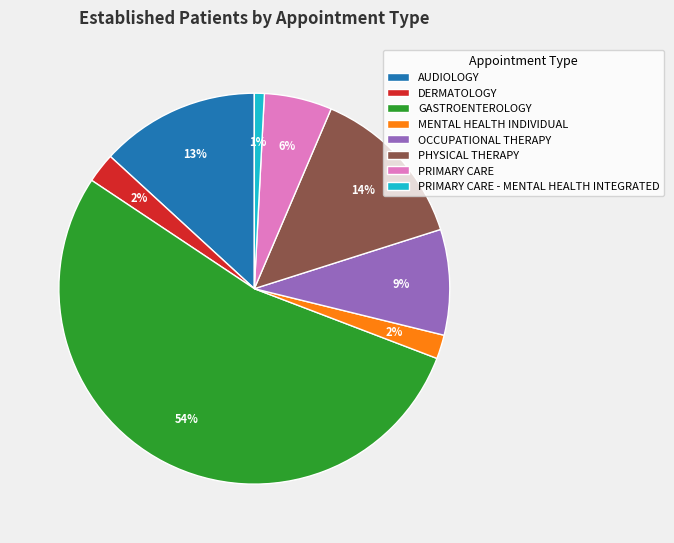

To the nearest percent, what is the difference between the AUDIOLOGY and OCCUPATIONAL THERAPY slice percentages?

4%